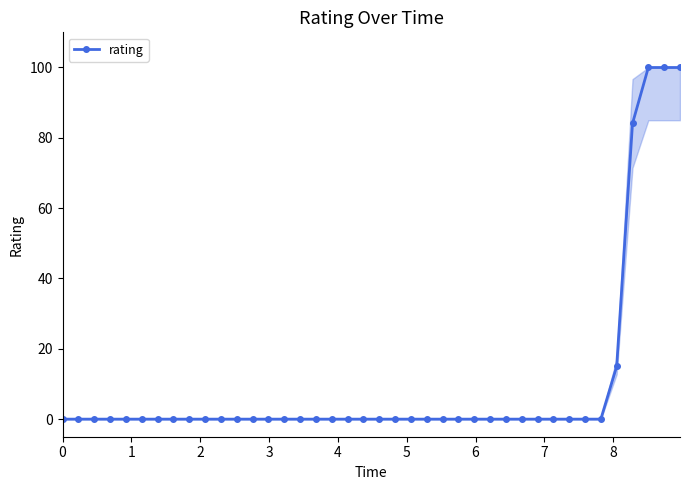

What is the greatest value displayed?

100.0